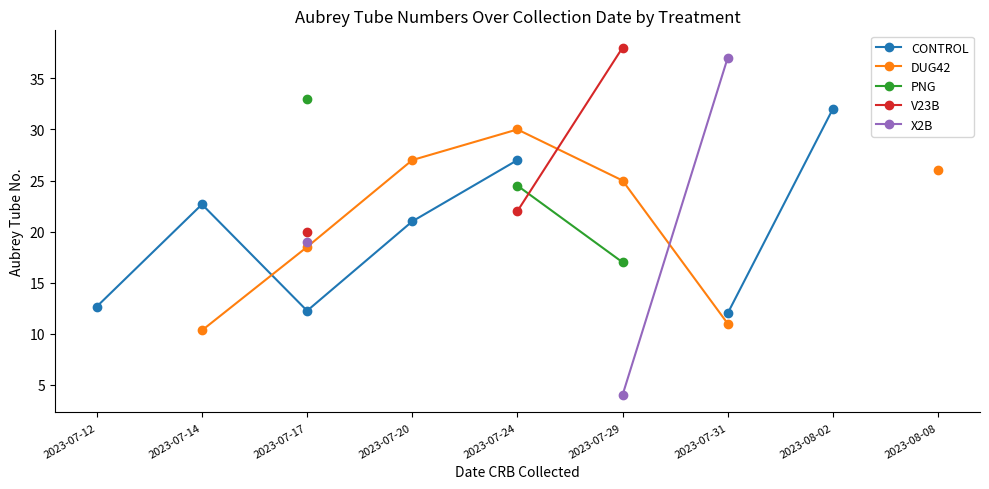

The value of DUG42 at 2023-07-14 is 10.3. True or false?

True